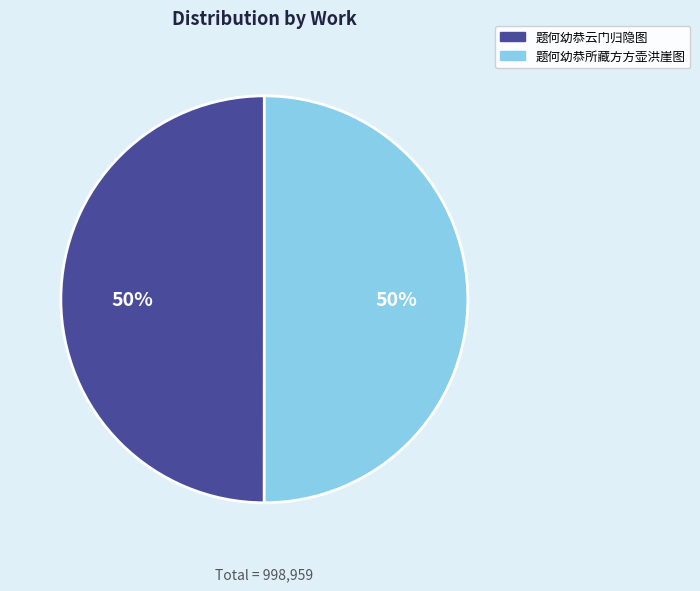

What is the ratio of the value at 题何幼恭云门归隐图 to the value at 题何幼恭所藏方方壶洪崖图?

1.0